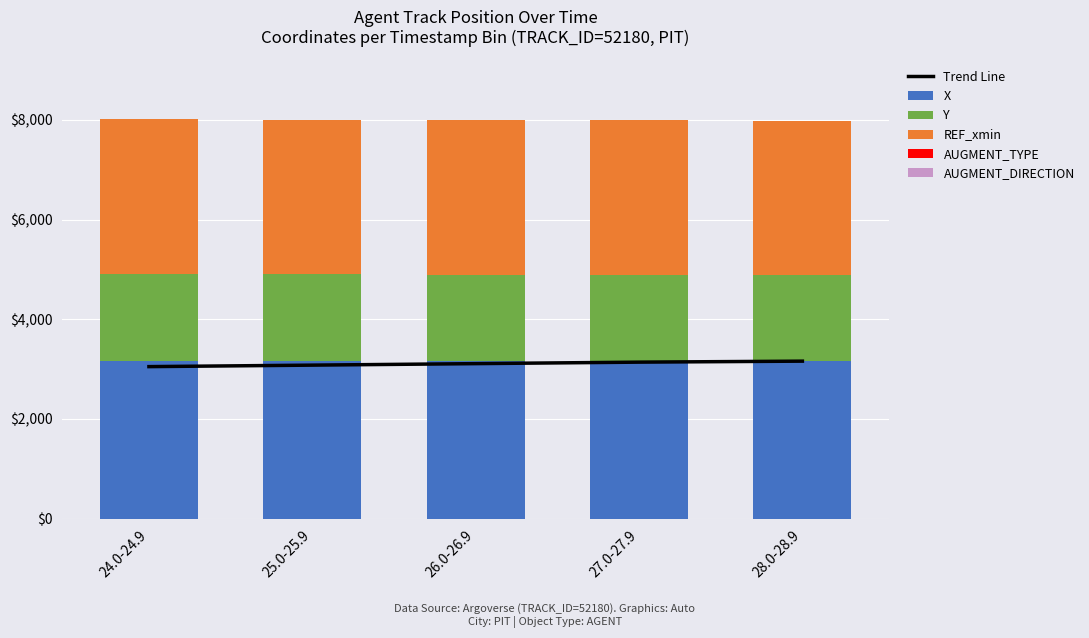

How many distinct data groups are displayed?

6